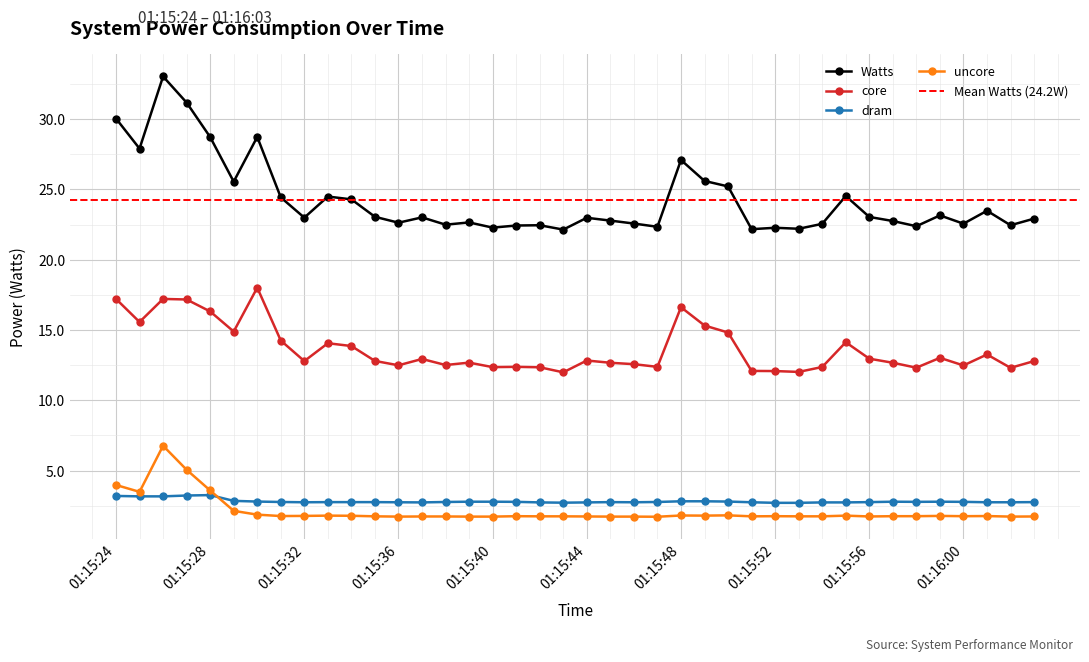

At which label is Watts closest to 27?

01:15:48